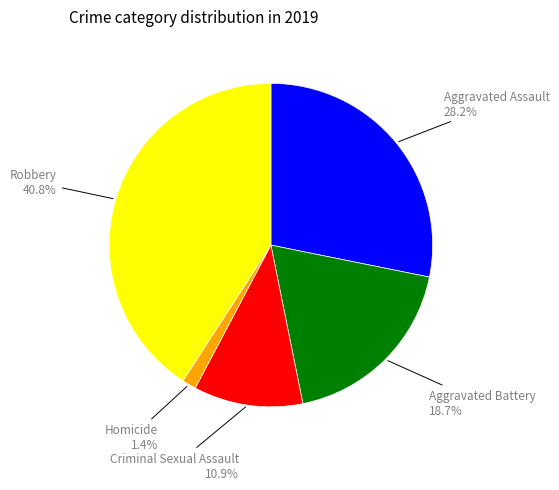

Count the number of slices in the pie.

5